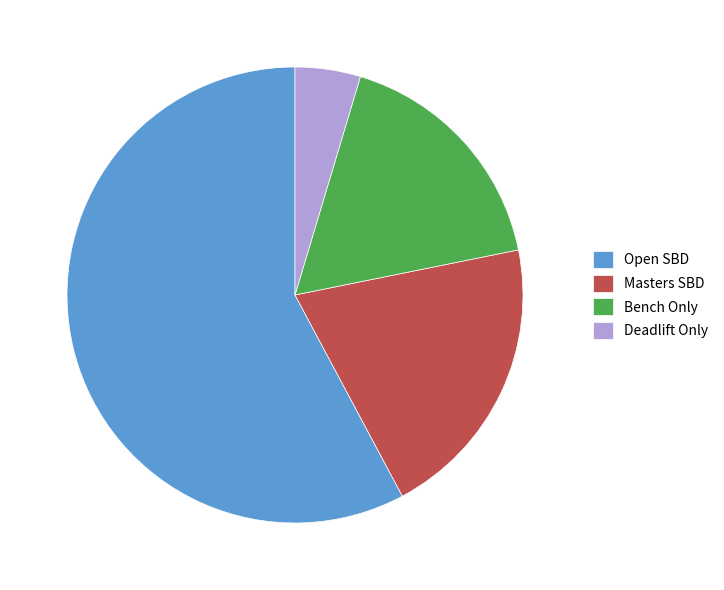

Is there a majority slice in this chart?

Yes